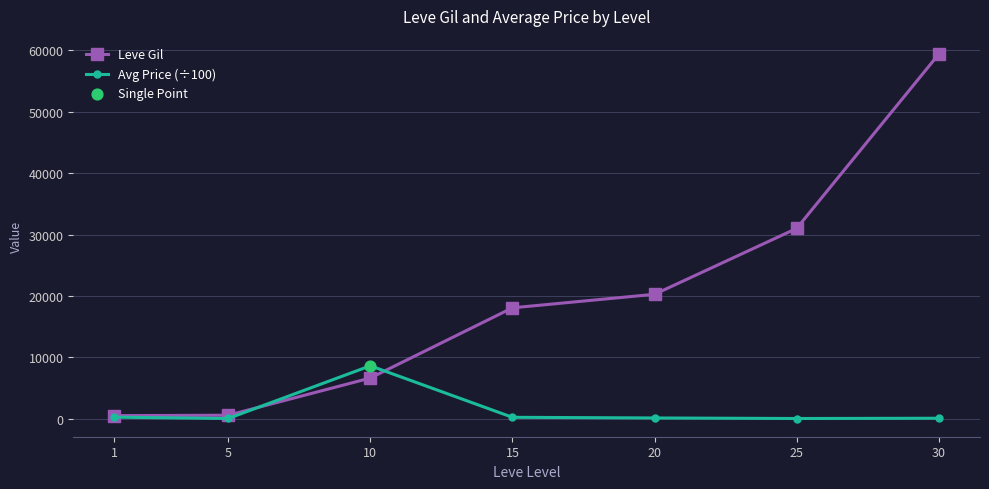

What is the total value across all series at 15?

18275.1